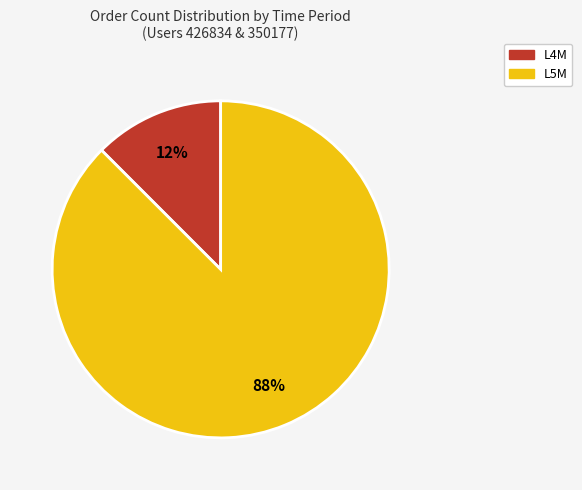

Is there any slice that represents more than half of the pie?

Yes